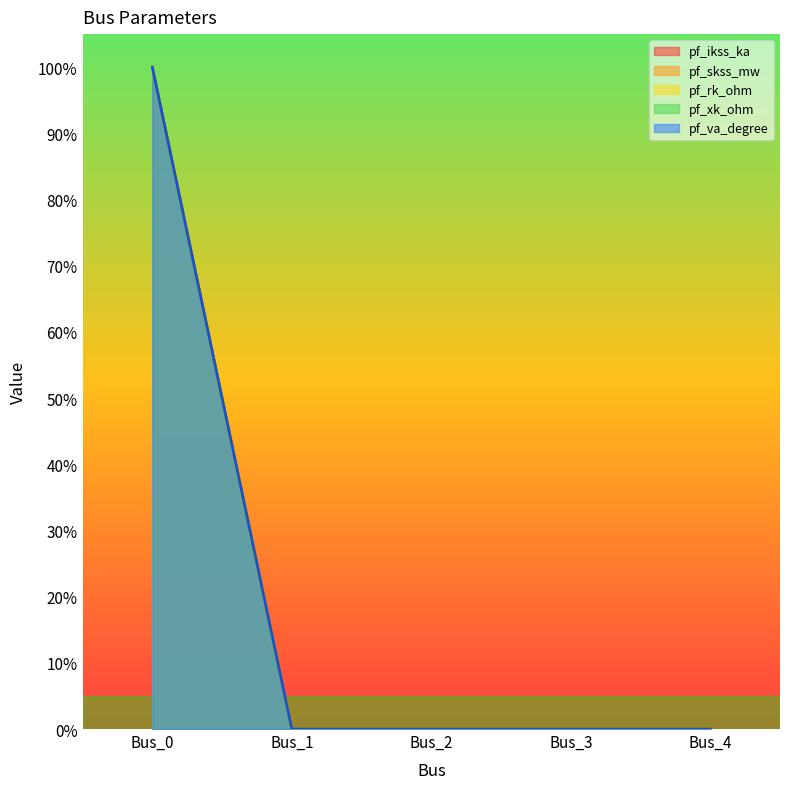

True or false: pf_ikss_ka has a value of 31 at Bus_2.

False